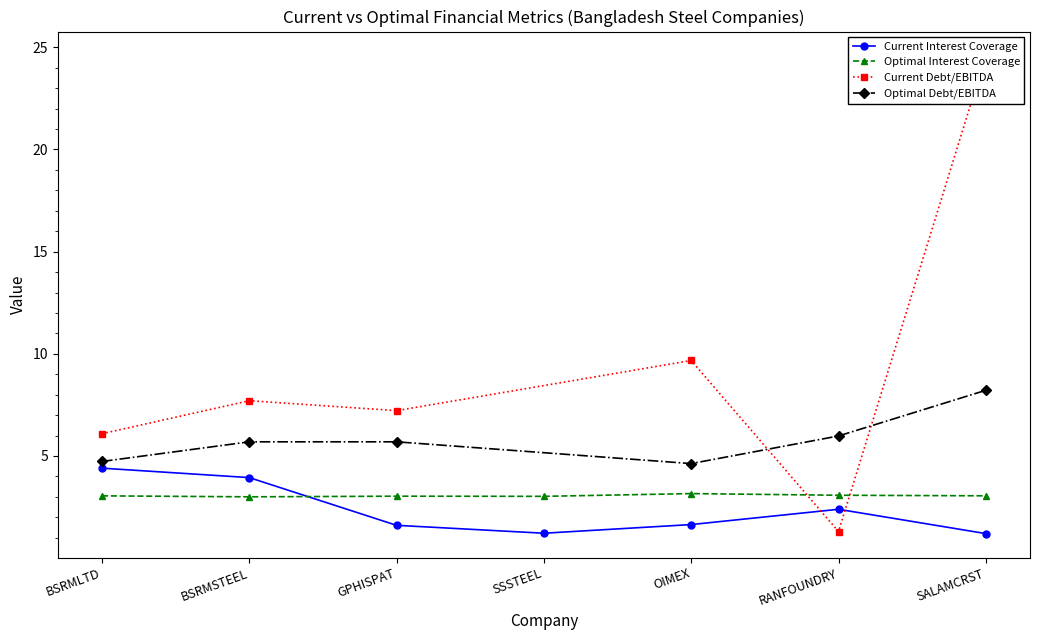

True or false: Current Interest Coverage has more than 0 points higher than both neighbors.

True